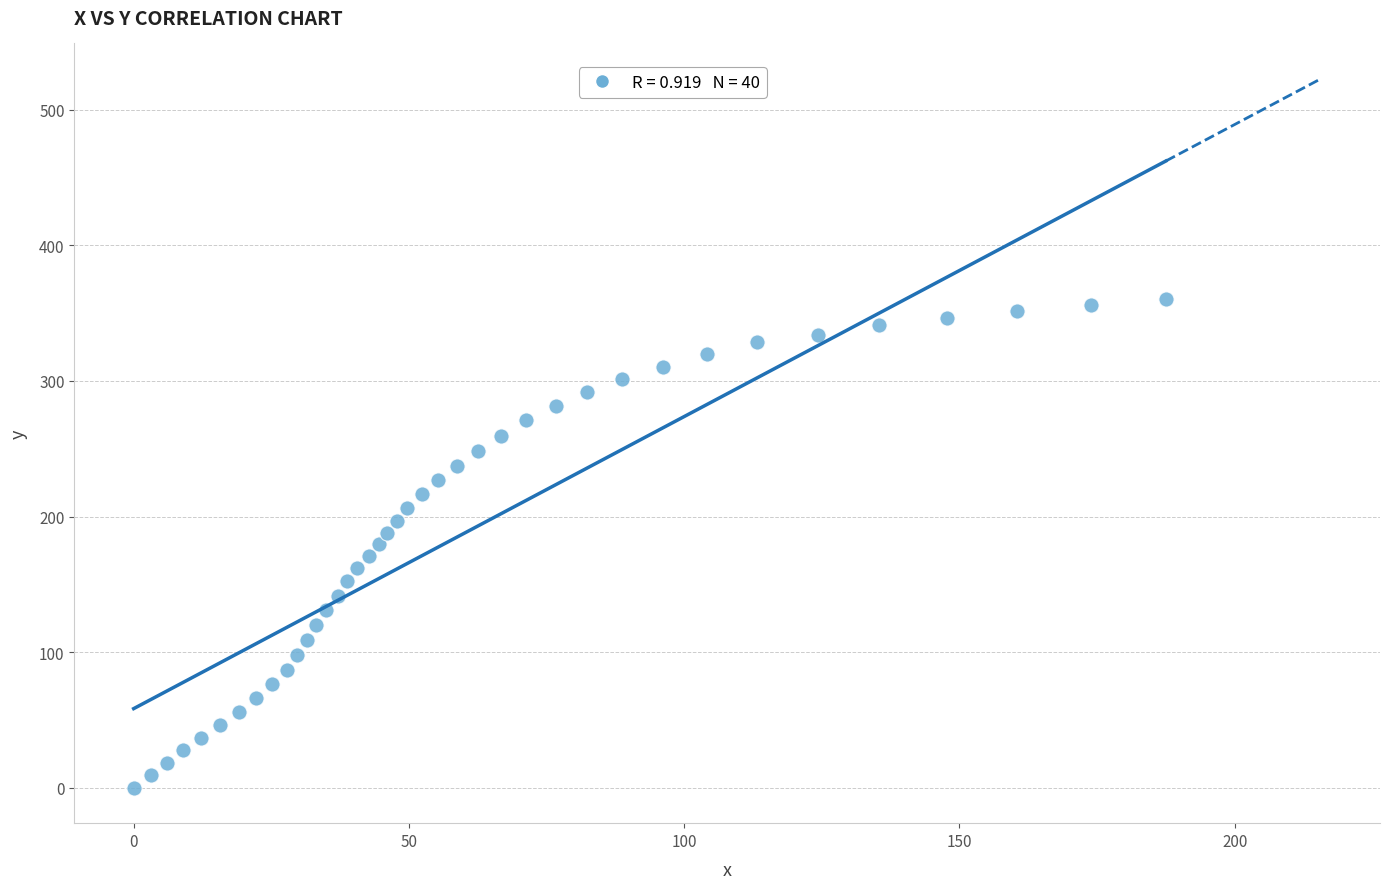

What is the range of Y values (max minus min)?

360.6